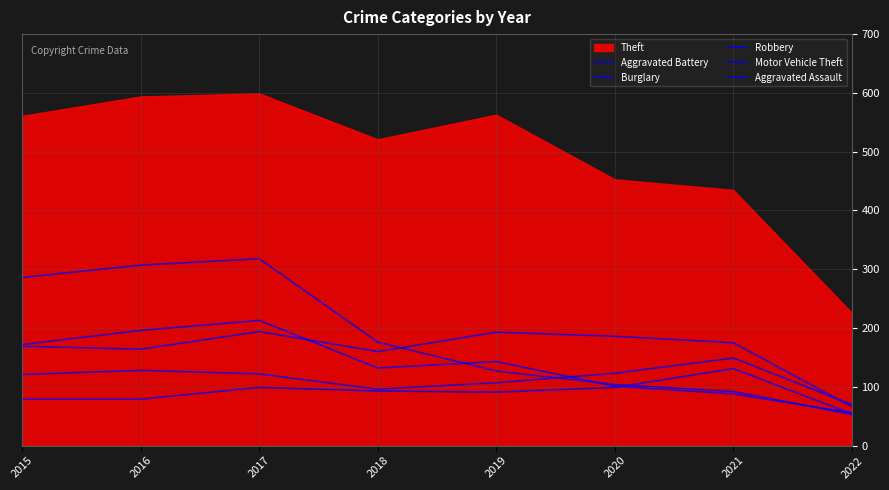

How many lines are shown in the chart?

5